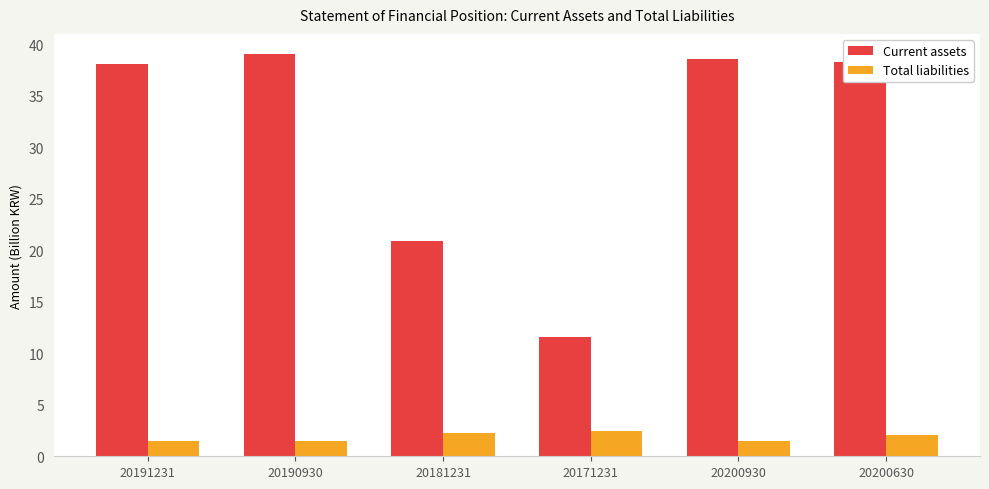

Is it true that Total liabilities equals 2.4 at 20171231?

True